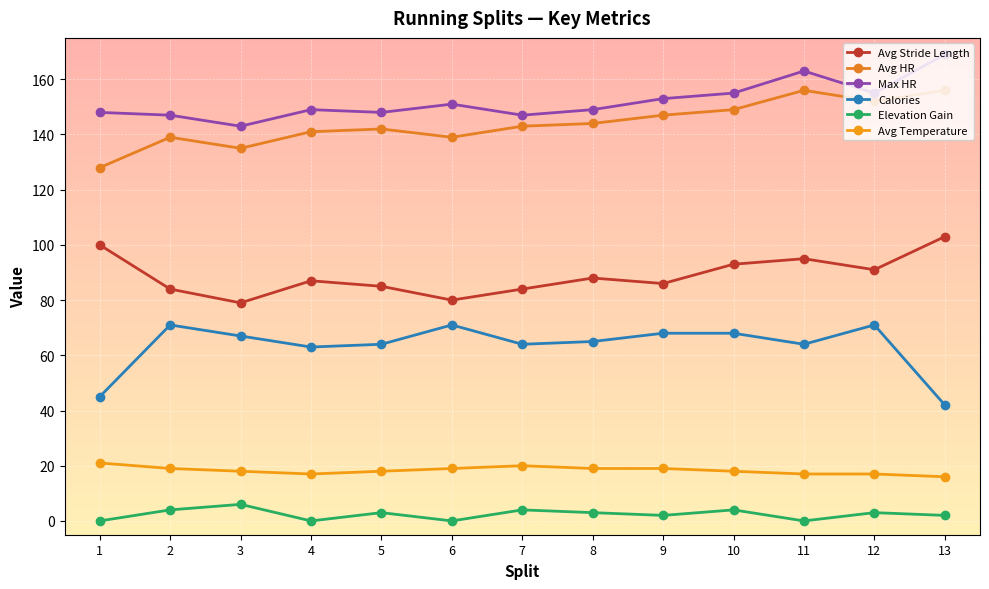

Reading left to right, extract all data points from this chart.

Avg Stride Length: 1=100	2=84	3=79	4=87	5=85	6=80	7=84	8=88	9=86	10=93	11=95	12=91	13=103
Avg HR: 1=128	2=139	3=135	4=141	5=142	6=139	7=143	8=144	9=147	10=149	11=156	12=152	13=156
Max HR: 1=148	2=147	3=143	4=149	5=148	6=151	7=147	8=149	9=153	10=155	11=163	12=155	13=169
Calories: 1=45	2=71	3=67	4=63	5=64	6=71	7=64	8=65	9=68	10=68	11=64	12=71	13=42
Elevation Gain: 1=0	2=4	3=6	4=0	5=3	6=0	7=4	8=3	9=2	10=4	11=0	12=3	13=2
Avg Temperature: 1=21	2=19	3=18	4=17	5=18	6=19	7=20	8=19	9=19	10=18	11=17	12=17	13=16